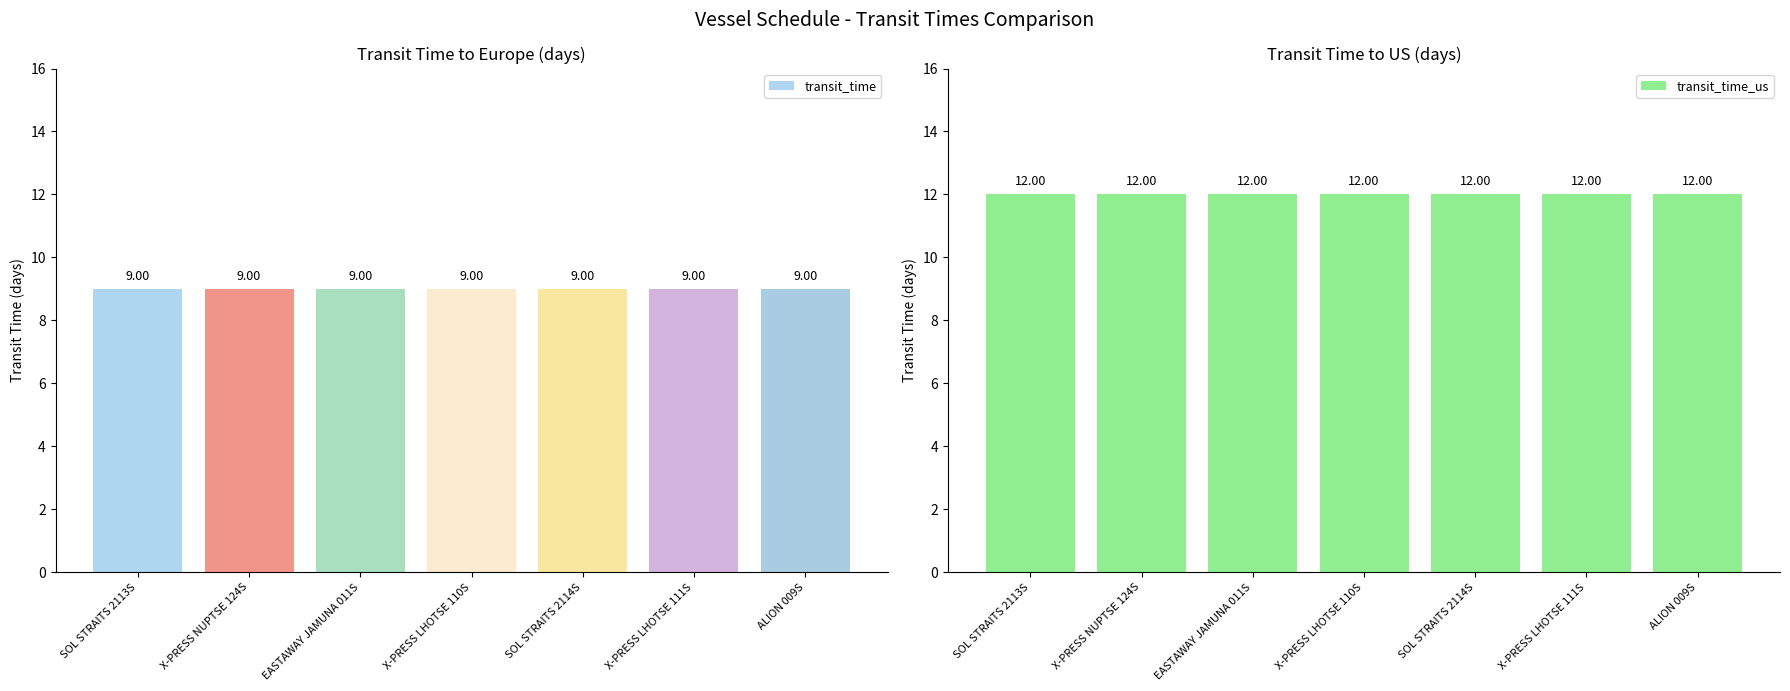

At which label is transit_time closest to 9?

SOL STRAITS 2113S